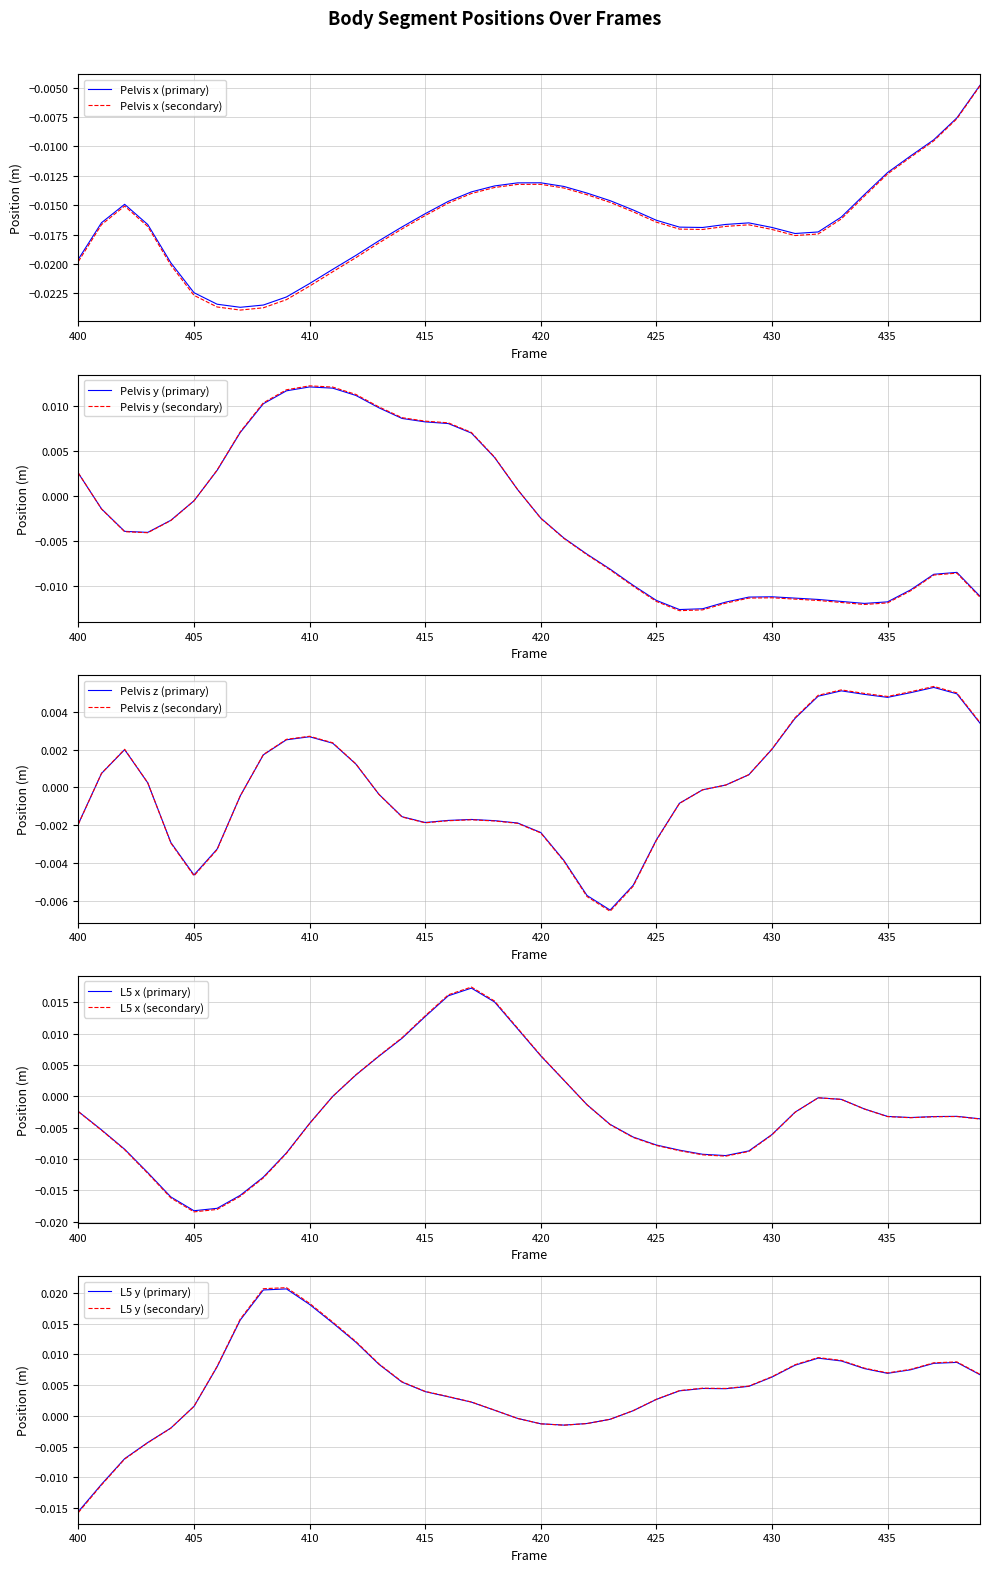

Where does the Pelvis y (secondary) series first go above 0?

400